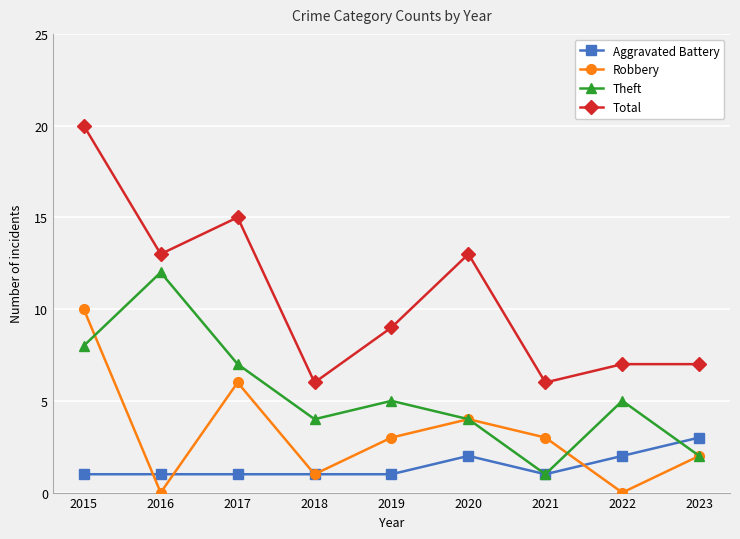

True or false: Total and Theft intersect in this chart.

False